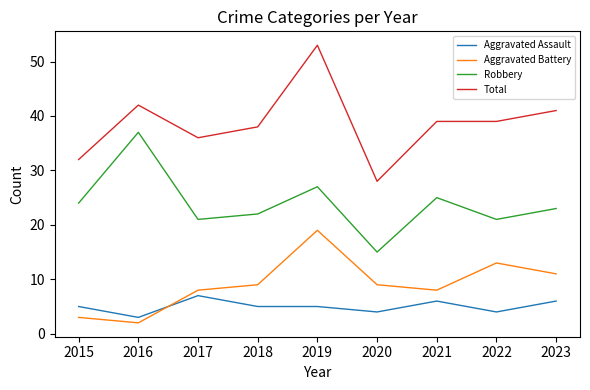

Does the chart have visible grid lines?

No